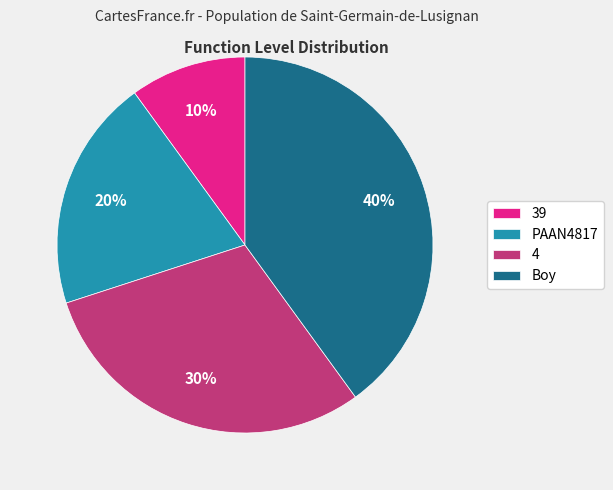

To the nearest percent, what is the difference between the 39 and Boy slice percentages?

30%